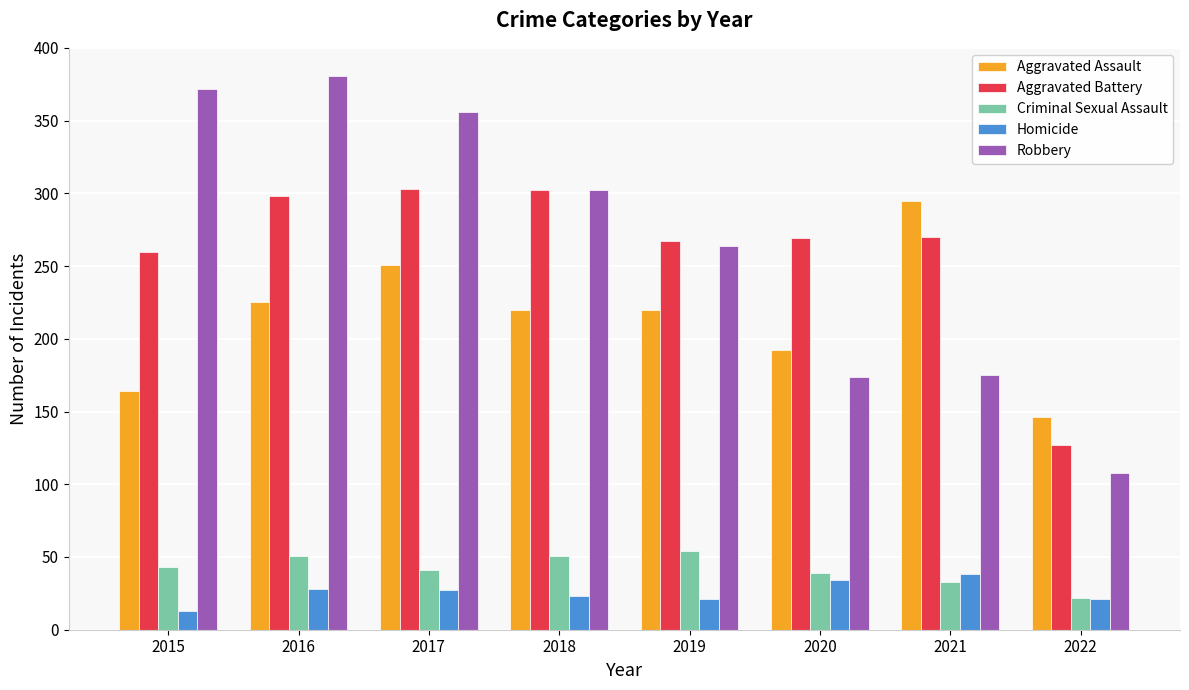

What is the difference between the maximum and second lowest values in the Robbery series?

207